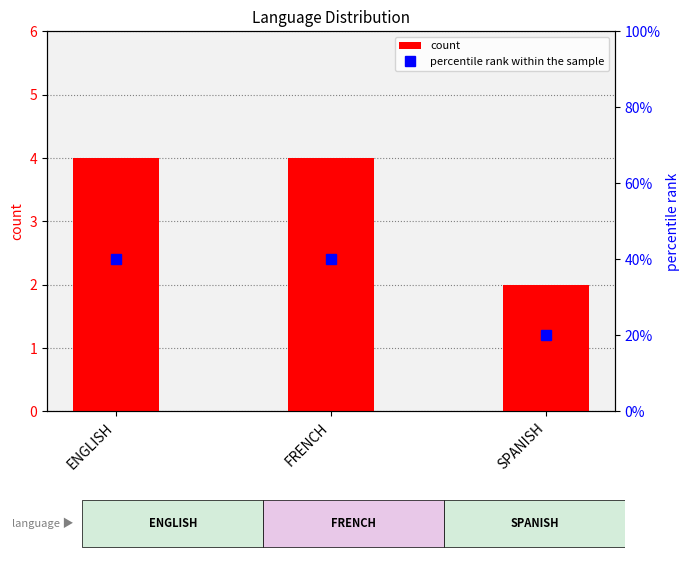

What is the lowest value of the percentile rank within the sample series?

20